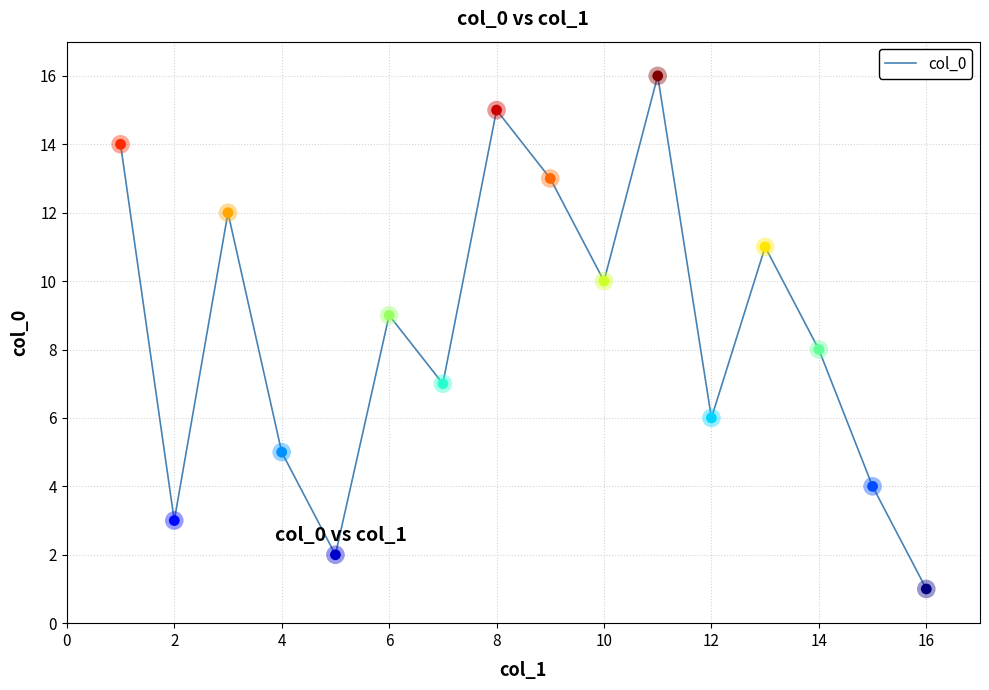

What is the maximum value shown in the chart?

16